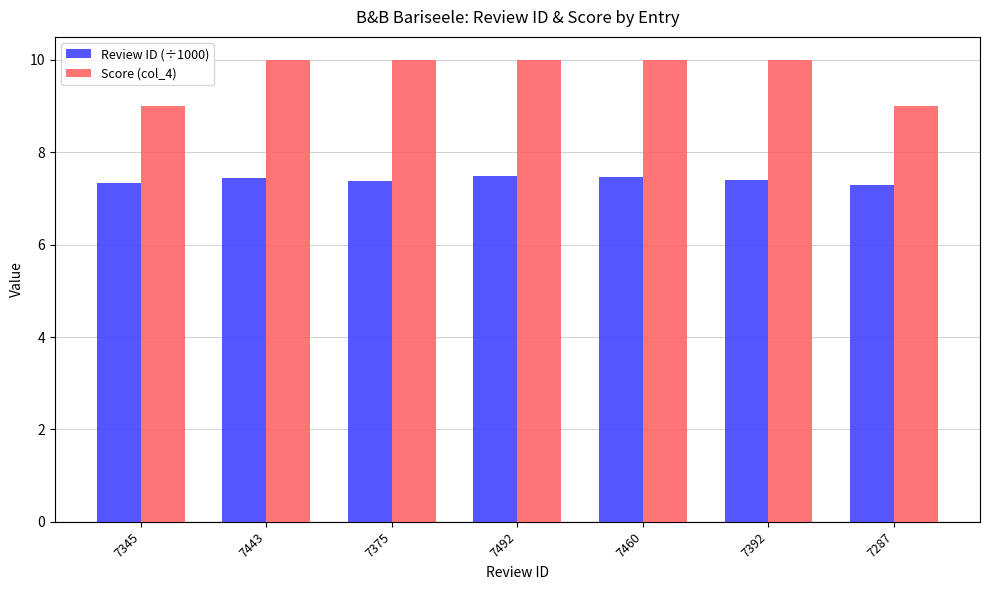

Are the bars horizontal?

No